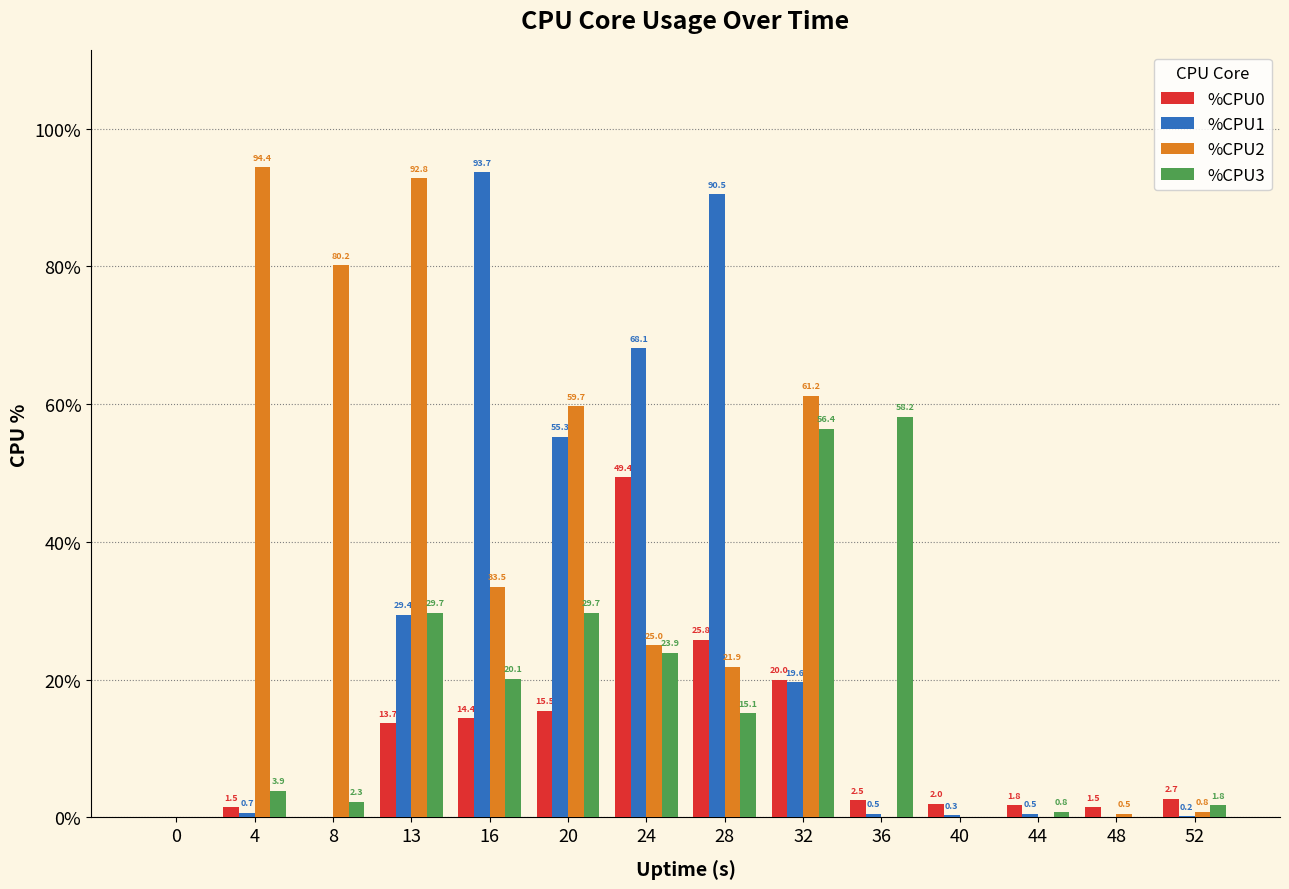

What is the total value across all series at 32?

157.2